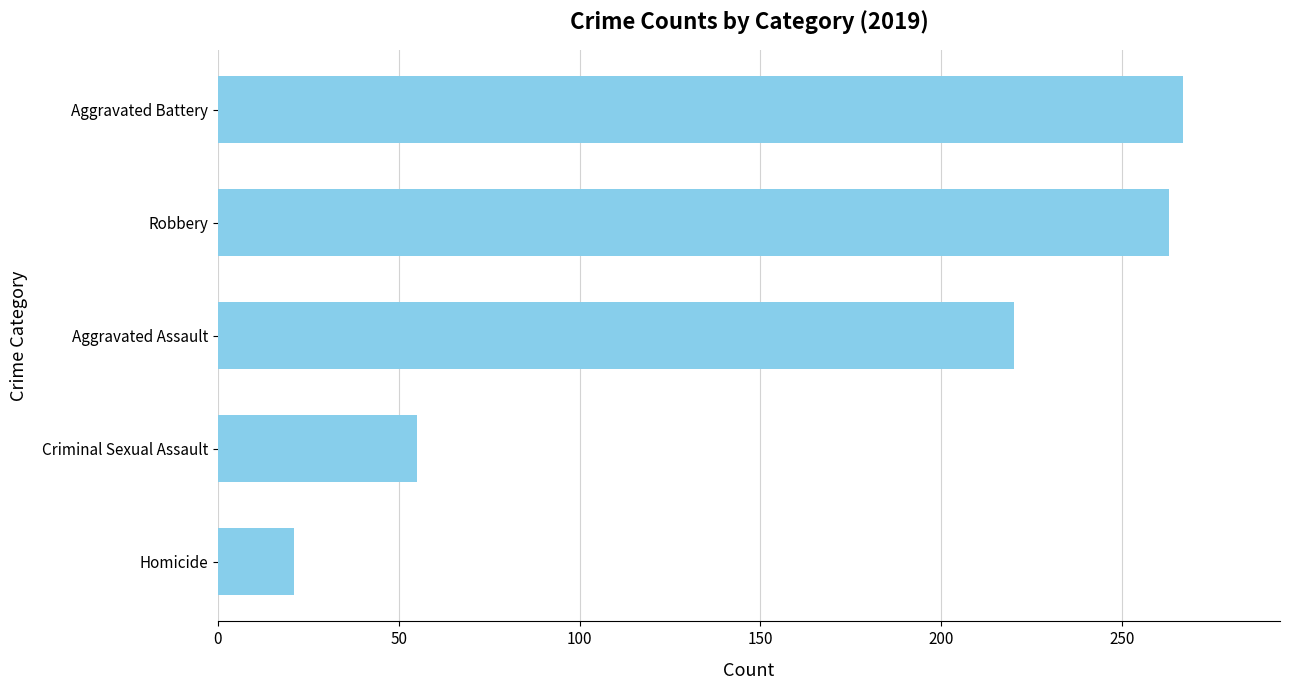

The chart shows a value of 21 at Homicide. True or false?

True